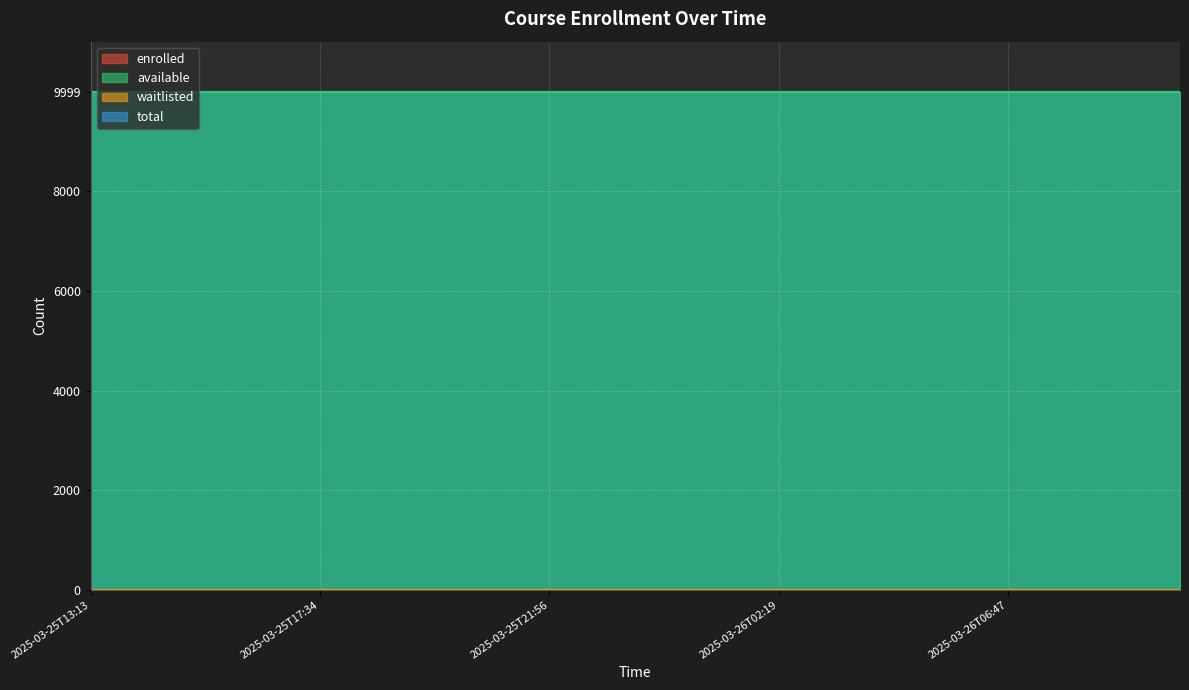

At how many categories does at least one series exceed 5359?

20